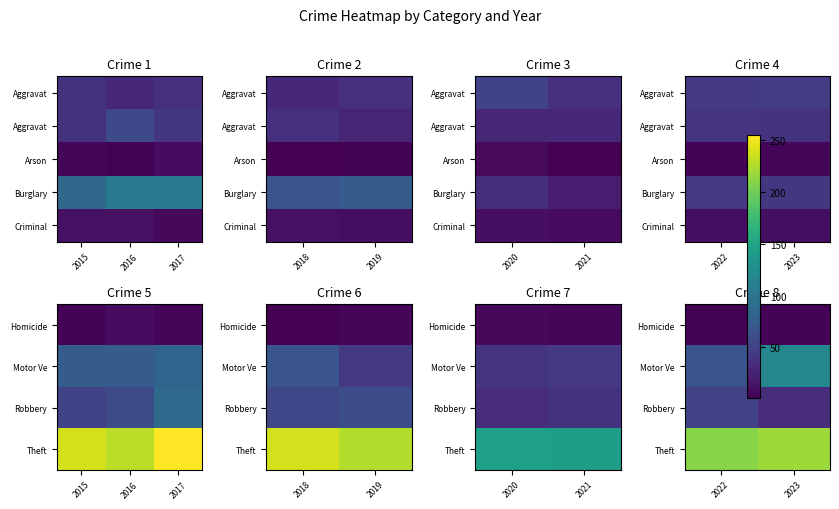

Is the value of Criminal at 2022 greater than the value of Robbery at 2023?

No